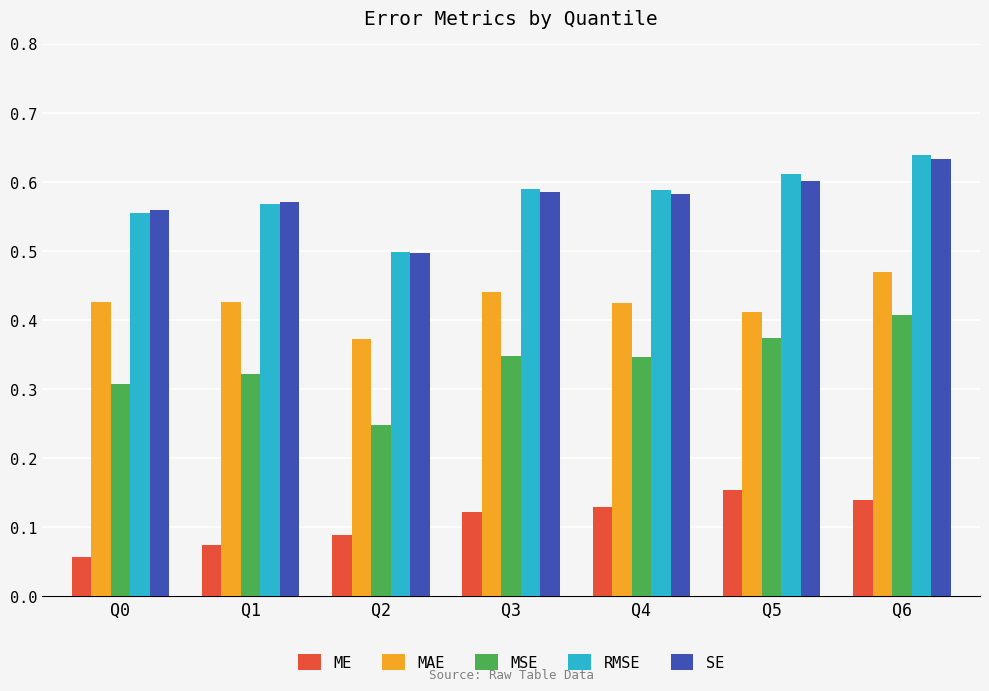

Is it true that MSE equals 0.3 at Q1?

True